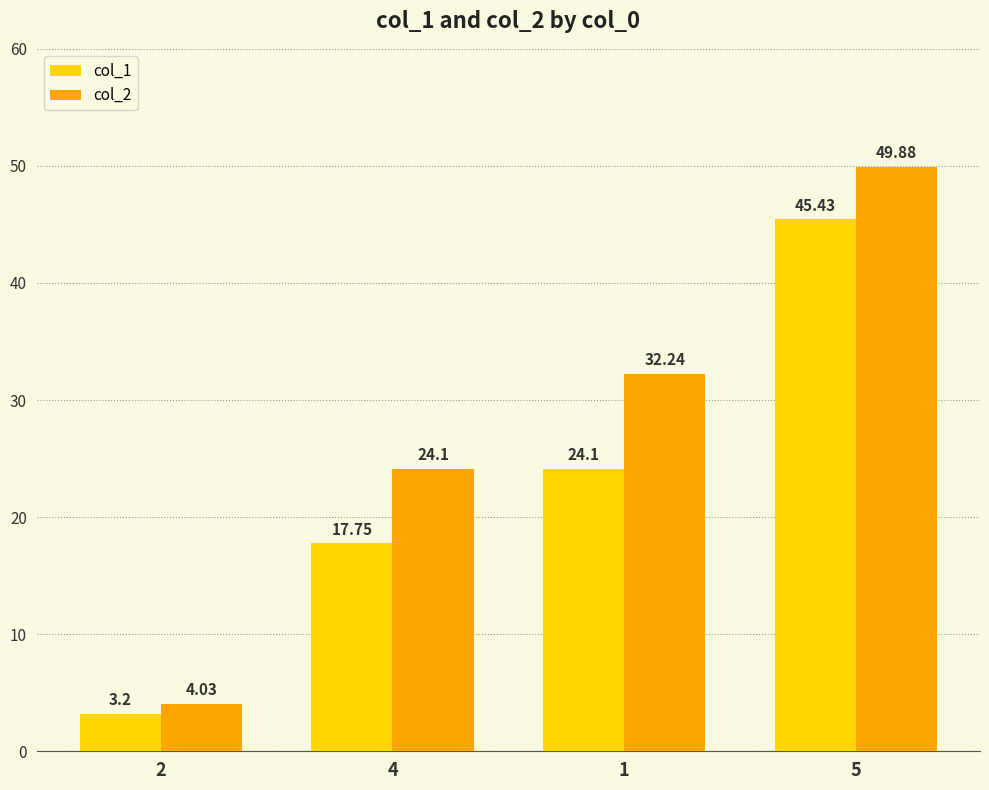

Which series has the largest total across all categories?

col_2